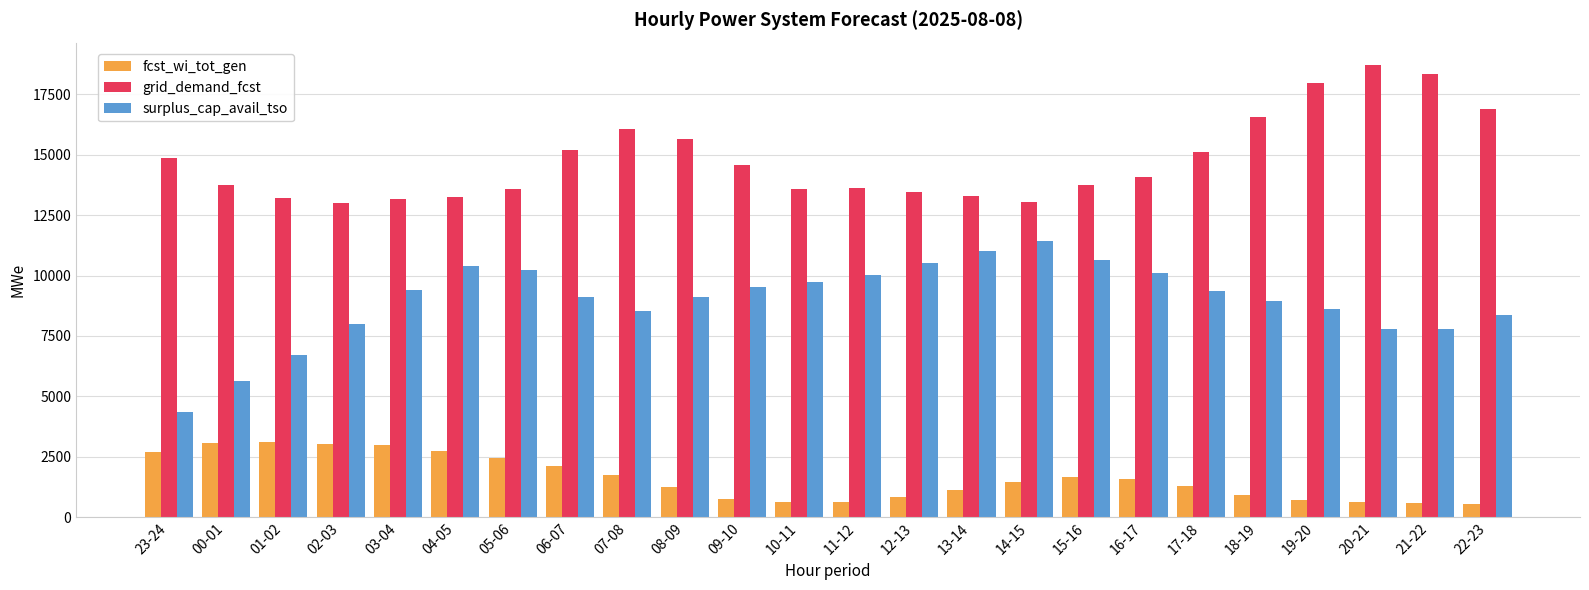

What is the difference between the second highest and minimum values in the fcst_wi_tot_gen series?

2505